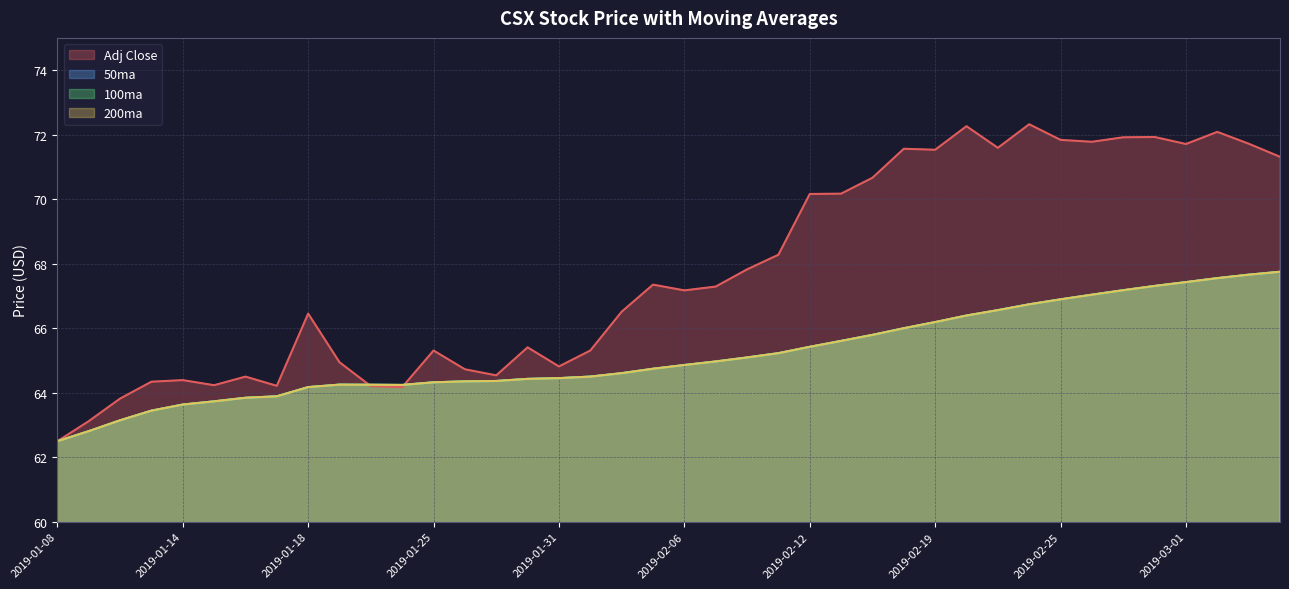

What is the total value across all series at 2019-03-04?

274.7